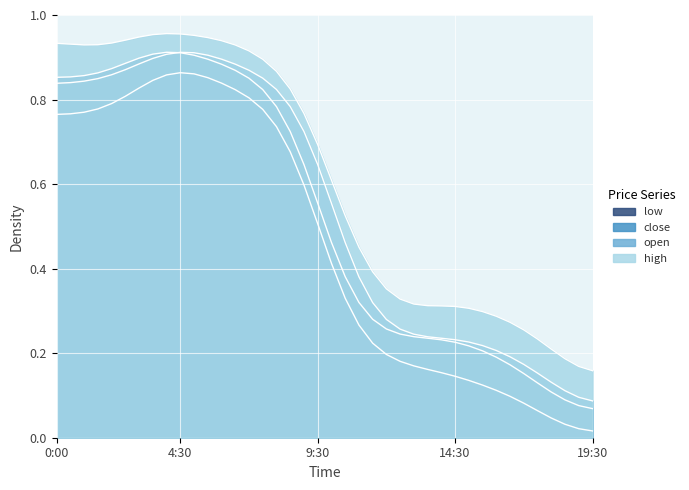

Is the value of high at 18:30 greater than the value of low at 1:30?

No